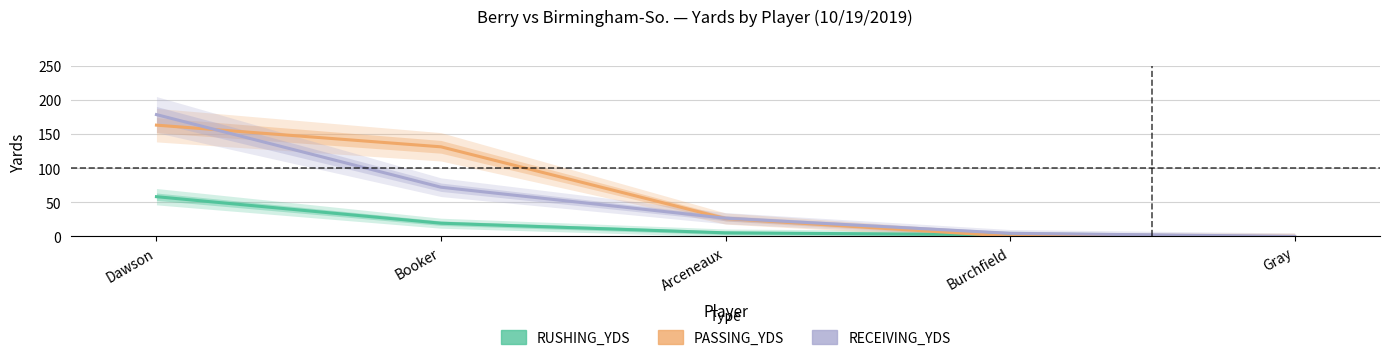

What is the difference between the second highest and second lowest values in the RECEIVING_YDS series?

67.5